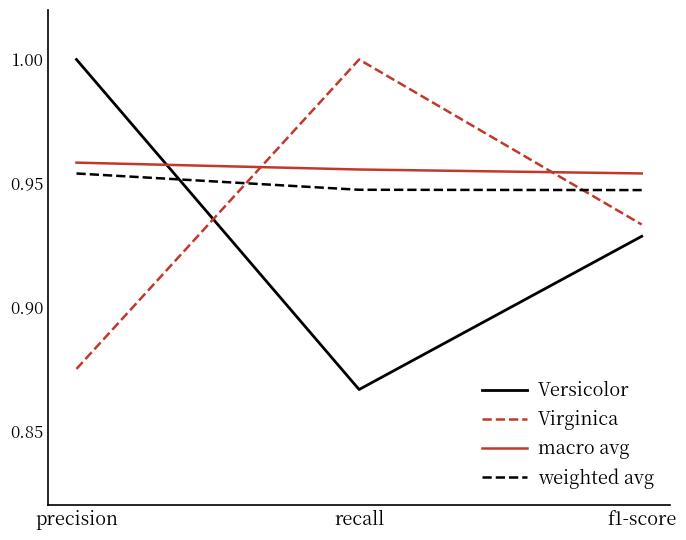

How many Virginica values are between 0 and 1?

3